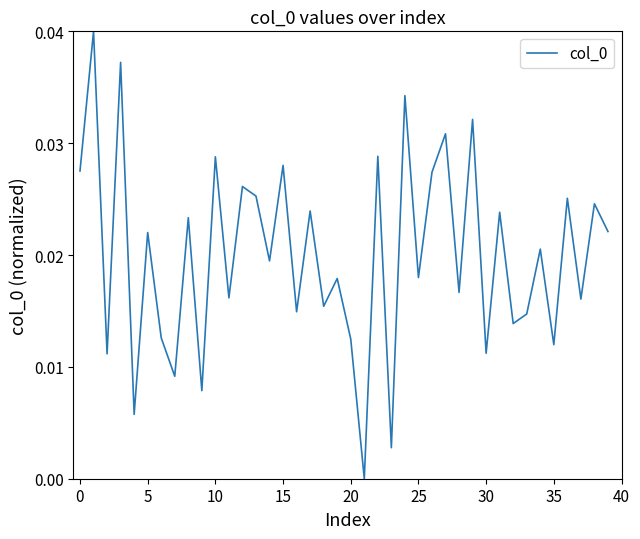

How many values exceed 0?

39